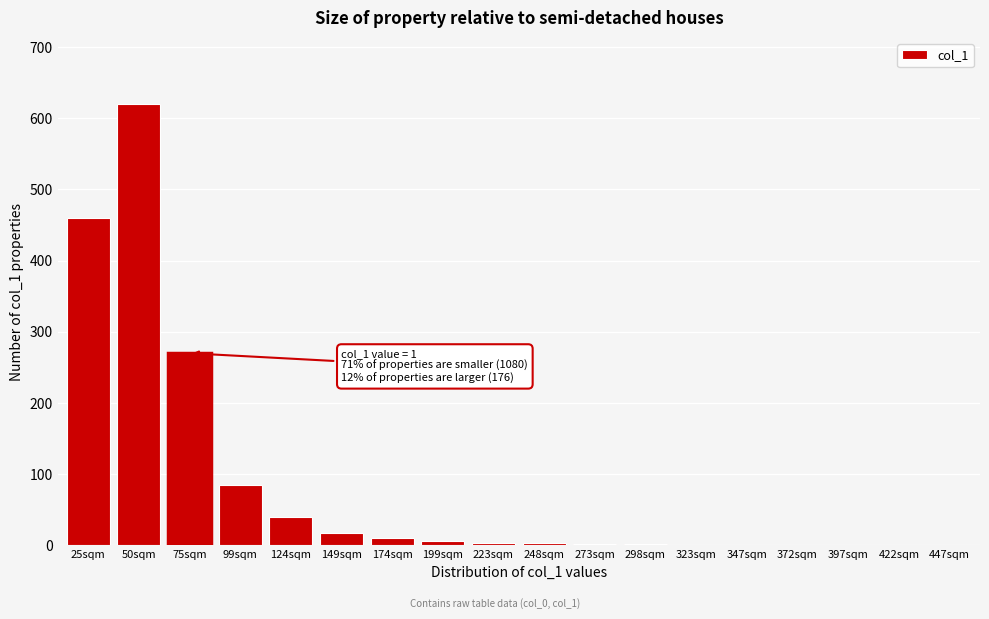

What is the sum of all values?

1526